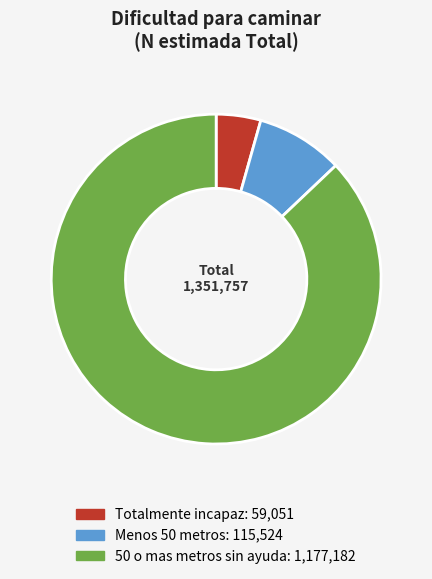

Between Totalmente incapaz and 50 o mas metros sin ayuda, which is larger?

50 o mas metros sin ayuda